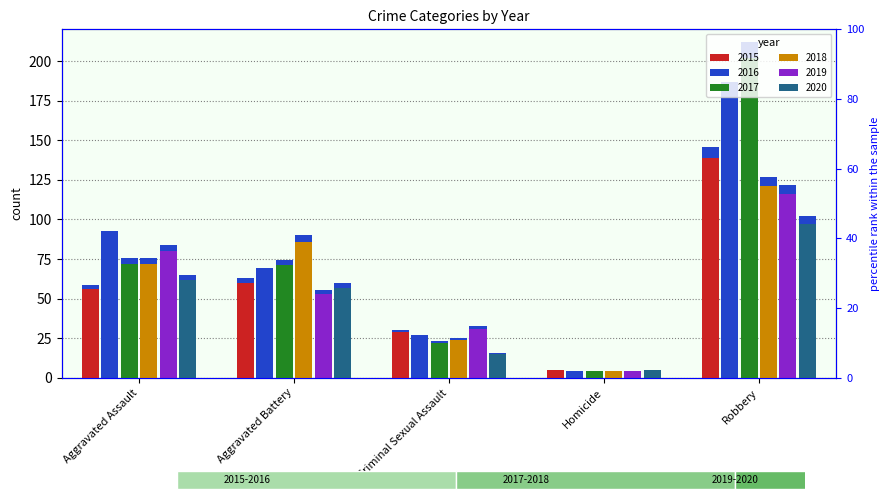

Which series has the largest range (max minus min)?

2017